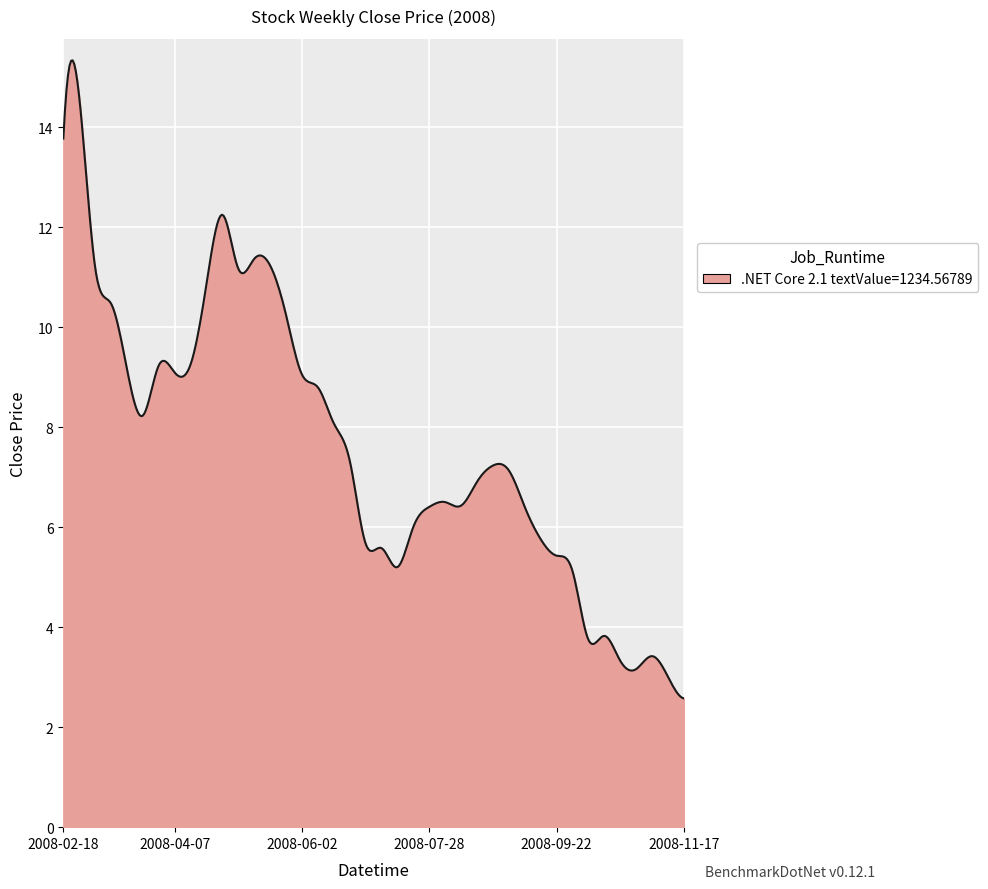

What is the difference between the maximum and minimum values?

12.8